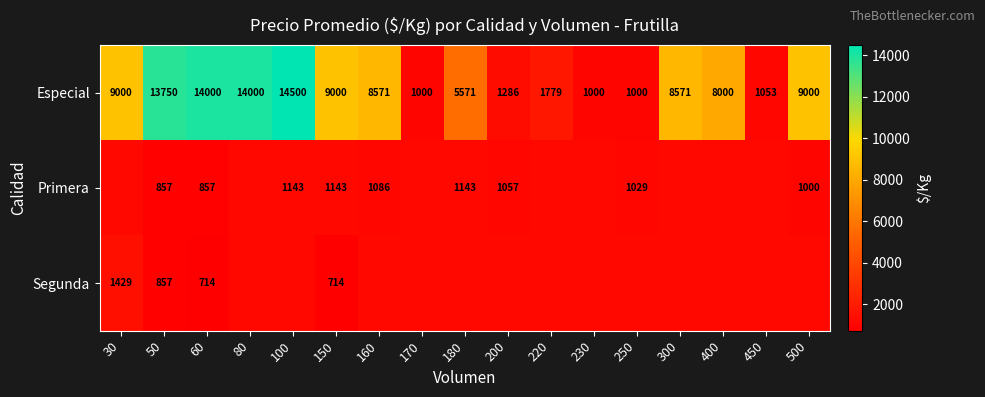

What is the difference between the Primera values at 250 and 50?

172